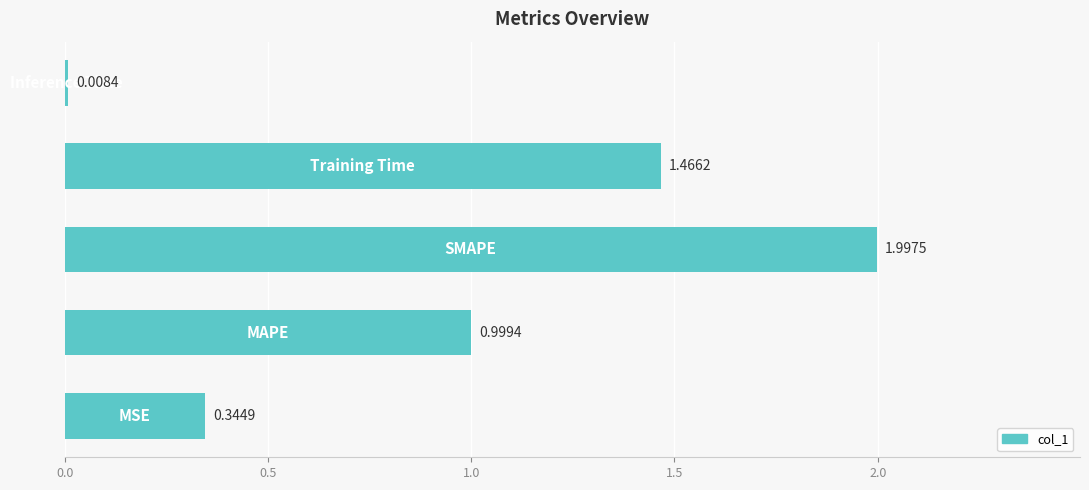

Count the number of categories in the chart.

5